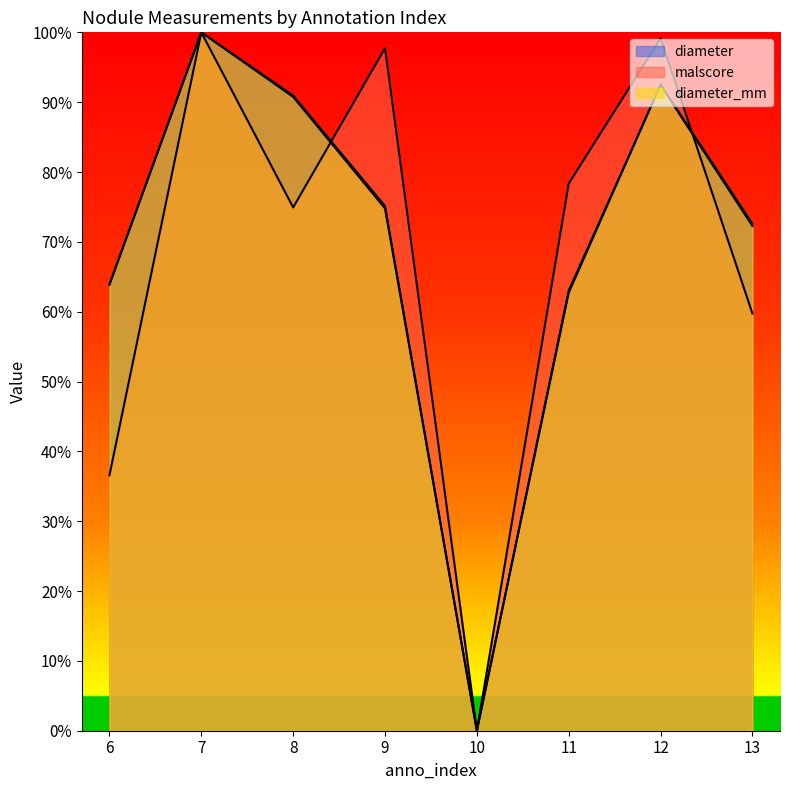

Reading left to right, list all the values displayed in this chart.

diameter: 6=0.6	7=1.0	8=0.9	9=0.7	10=0.0	11=0.6	12=0.9	13=0.7
malscore: 6=0.4	7=1.0	8=0.7	9=1.0	10=0.0	11=0.8	12=1.0	13=0.6
diameter_mm: 6=0.6	7=1.0	8=0.9	9=0.8	10=0.0	11=0.6	12=0.9	13=0.7